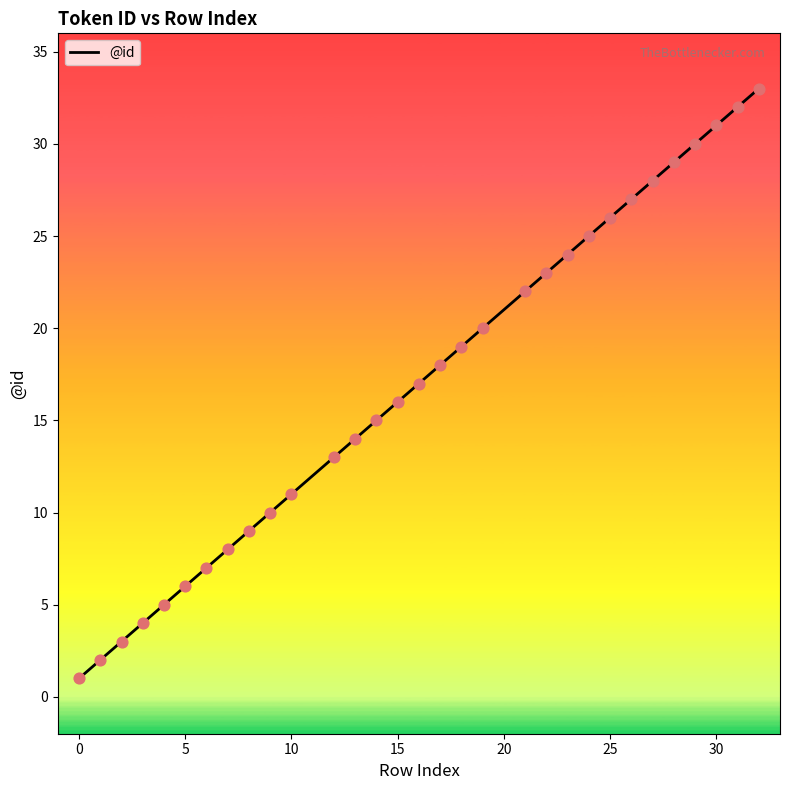

What is the maximum value shown in the chart?

33